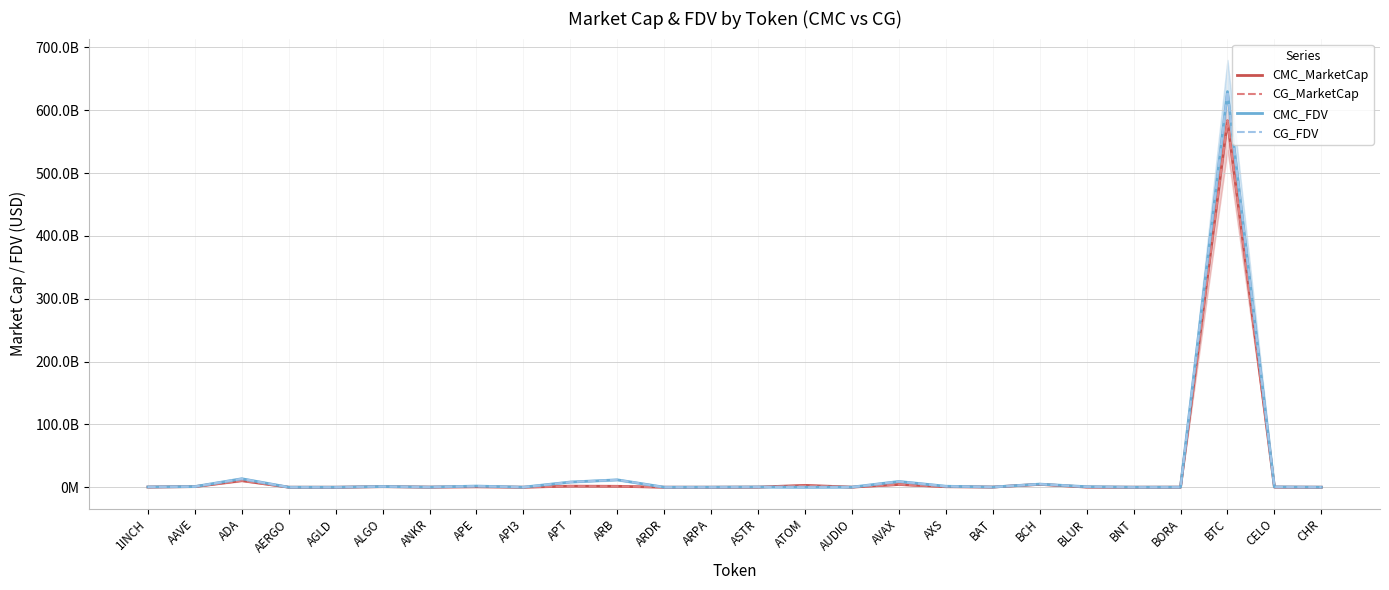

Rank the series at AAVE from highest to lowest value.

CG_FDV, CMC_FDV, CG_MarketCap, CMC_MarketCap